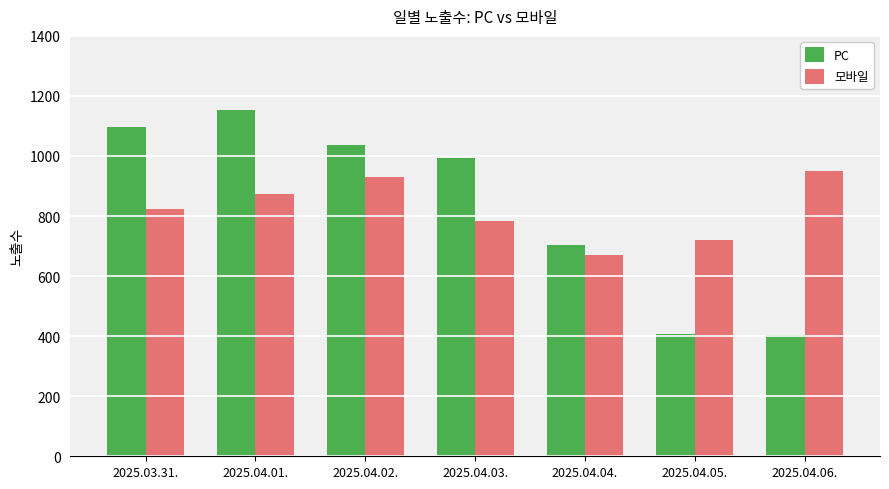

What is the total value across all series at 2025.03.31.?

1918